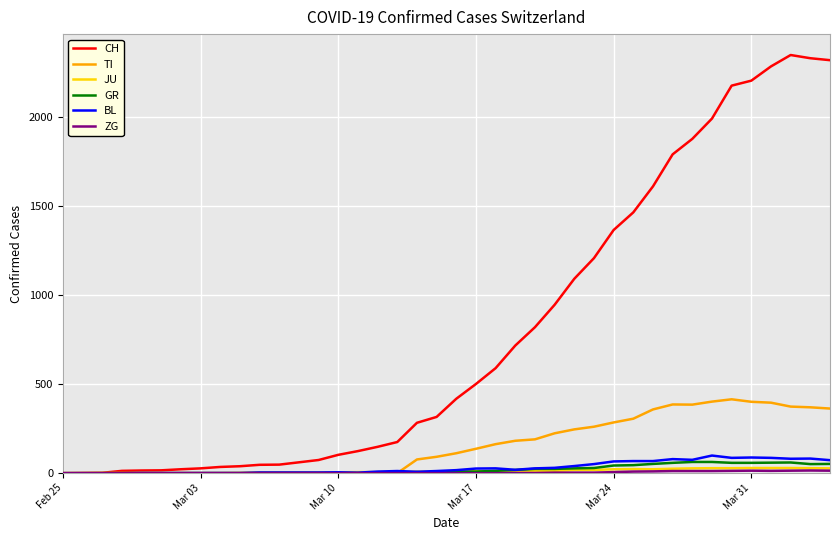

How many lines are shown in the chart?

6